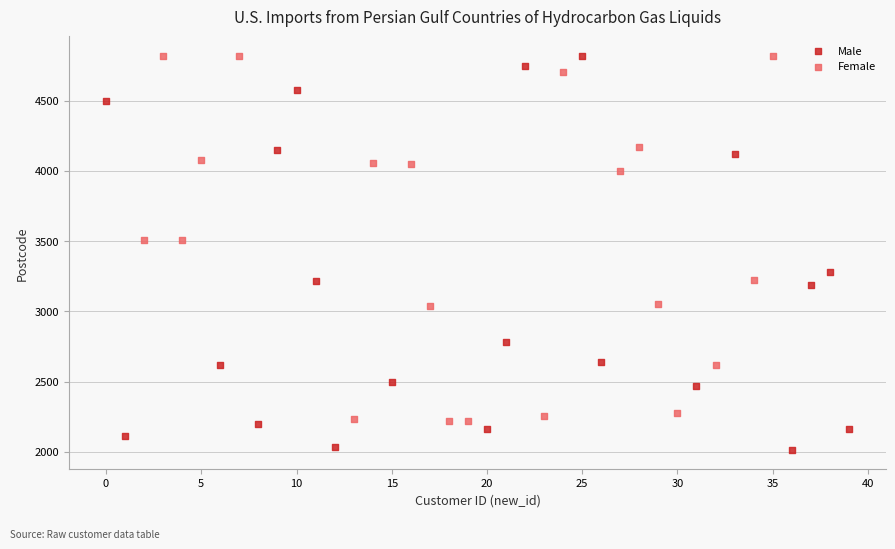

Which series has the largest Y range (max minus min)?

Male